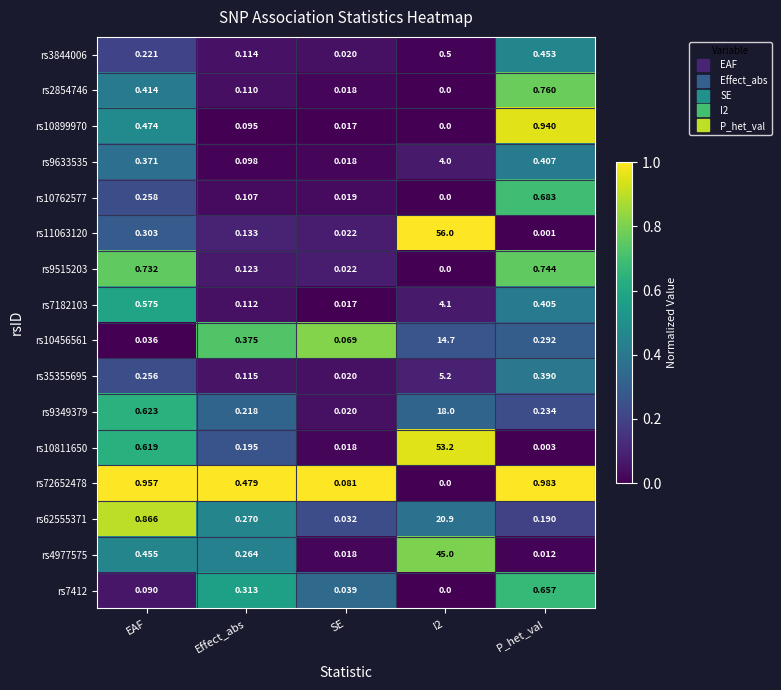

Is the value of rs35355695 at Effect_abs greater than the value of rs3844006 at EAF?

No